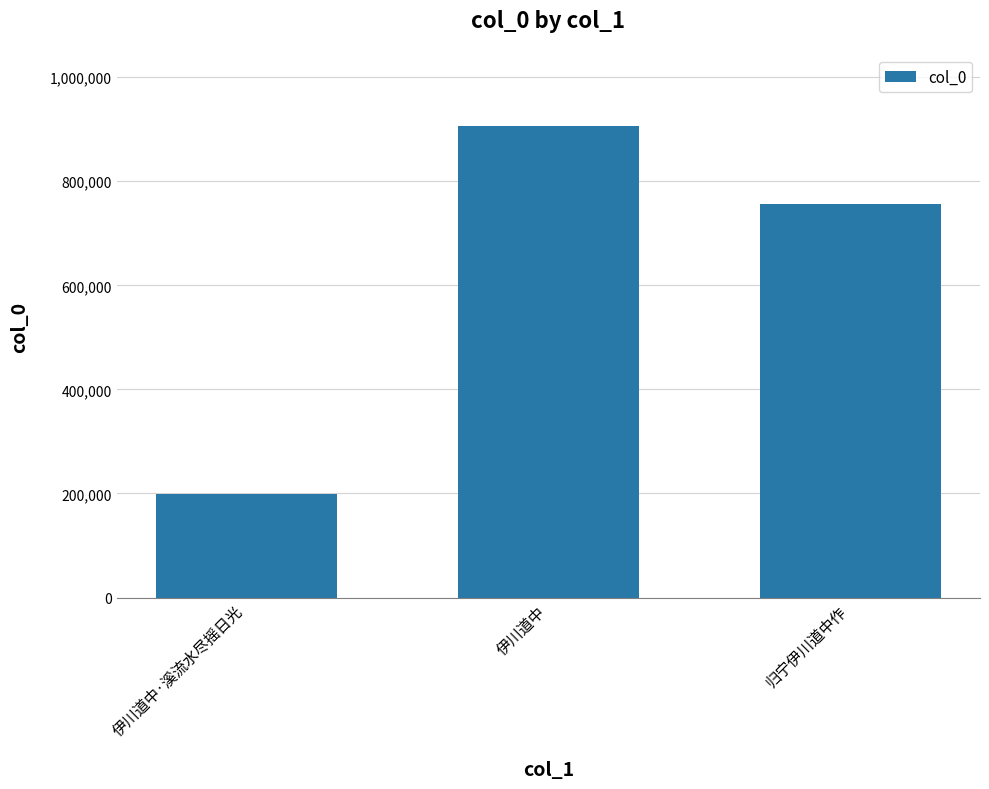

List the labels in order of value, smallest first.

伊川道中·溪流水尽摇日光, 归宁伊川道中作, 伊川道中